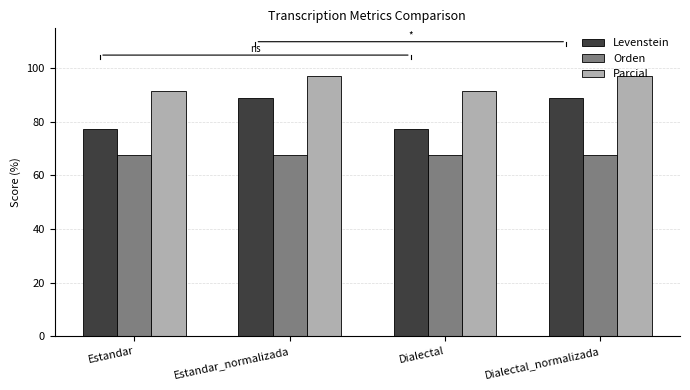

What is the total value across all series at Dialectal?

236.6